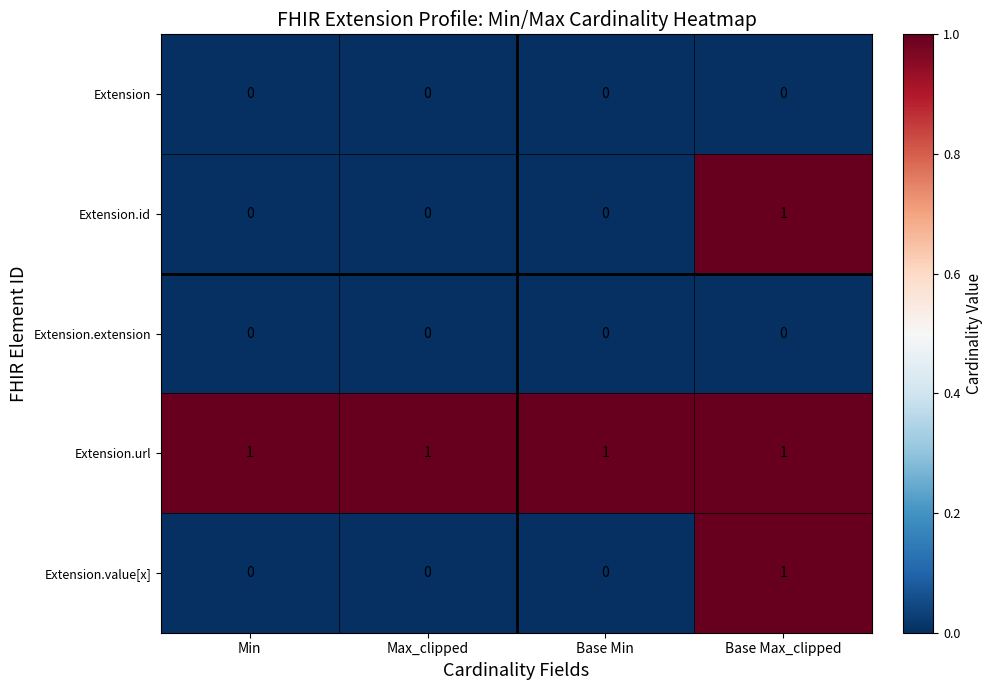

At how many categories does at least one series exceed 0?

4